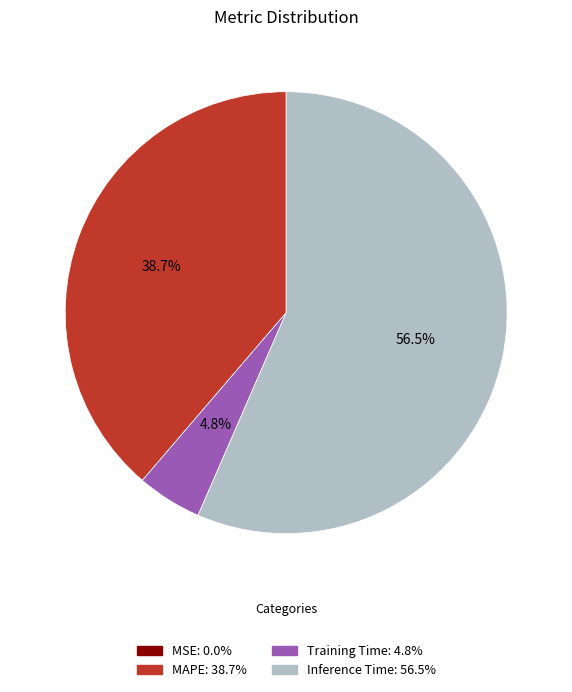

What is the ratio of the value at MAPE to the value at Inference Time?

0.7